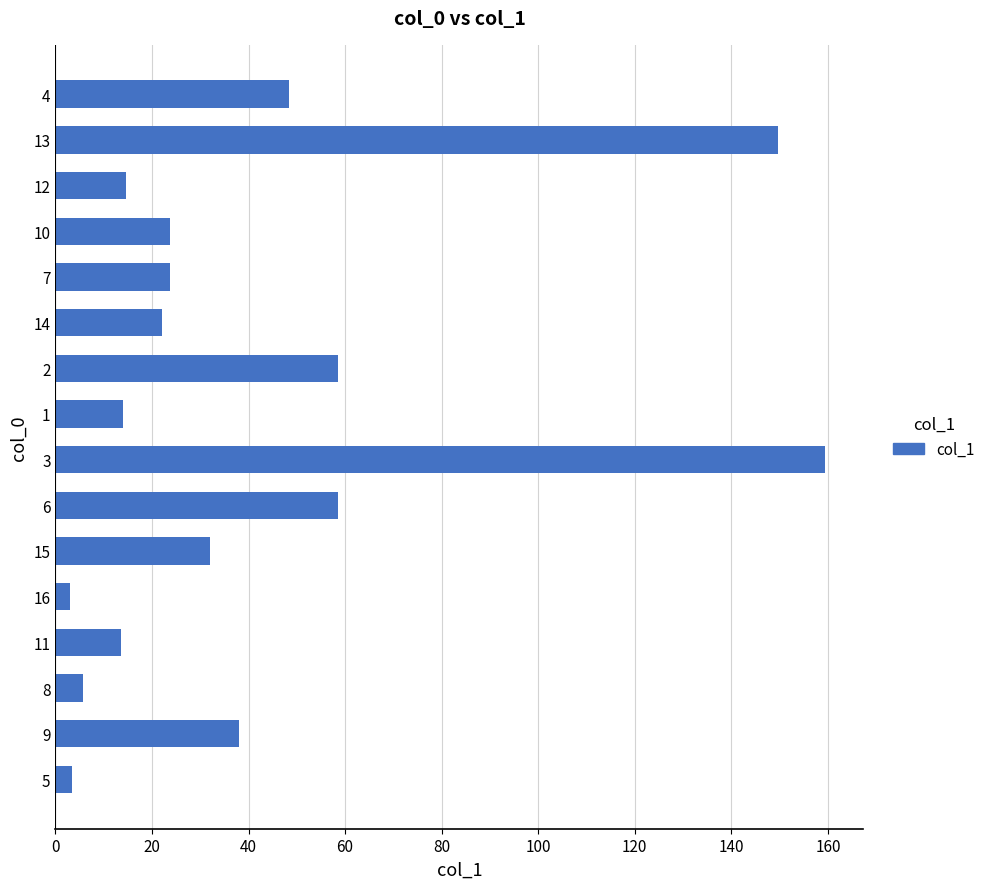

What is the maximum value shown in the chart?

159.4